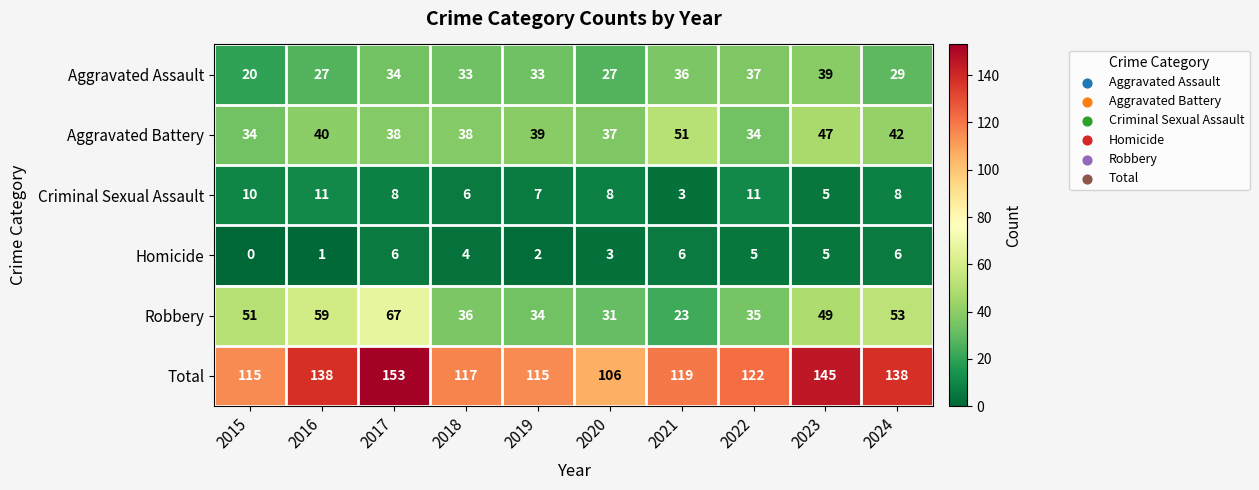

Rank the series by their maximum value, from lowest to highest.

Homicide, Criminal Sexual Assault, Aggravated Assault, Aggravated Battery, Robbery, Total